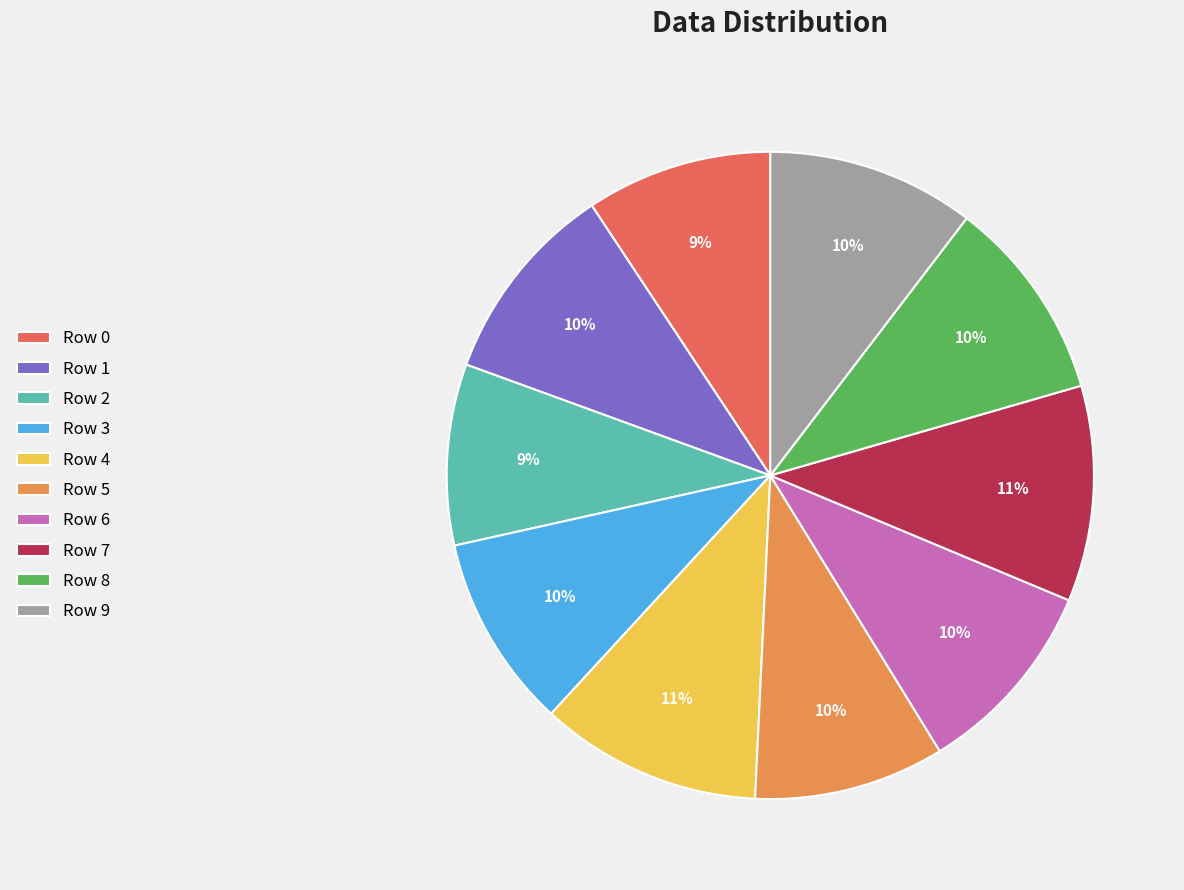

Does any single category account for the majority?

No